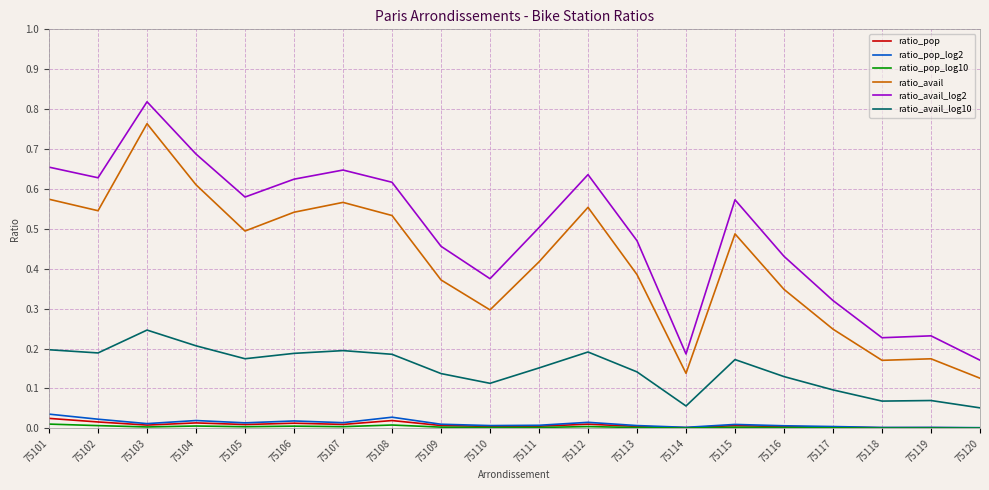

True or false: ratio_avail_log10 and ratio_avail_log2 intersect in this chart.

False